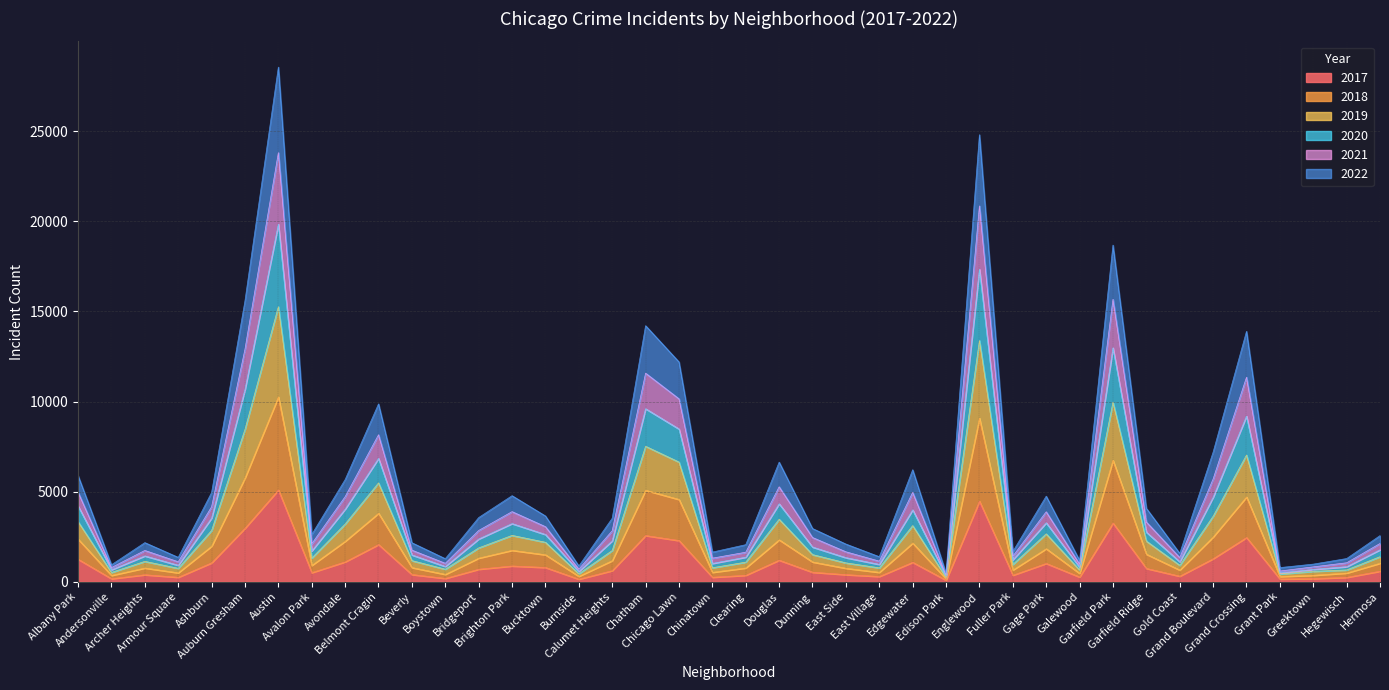

What is the difference between the 2018 values at Bridgeport and Bucktown?

186